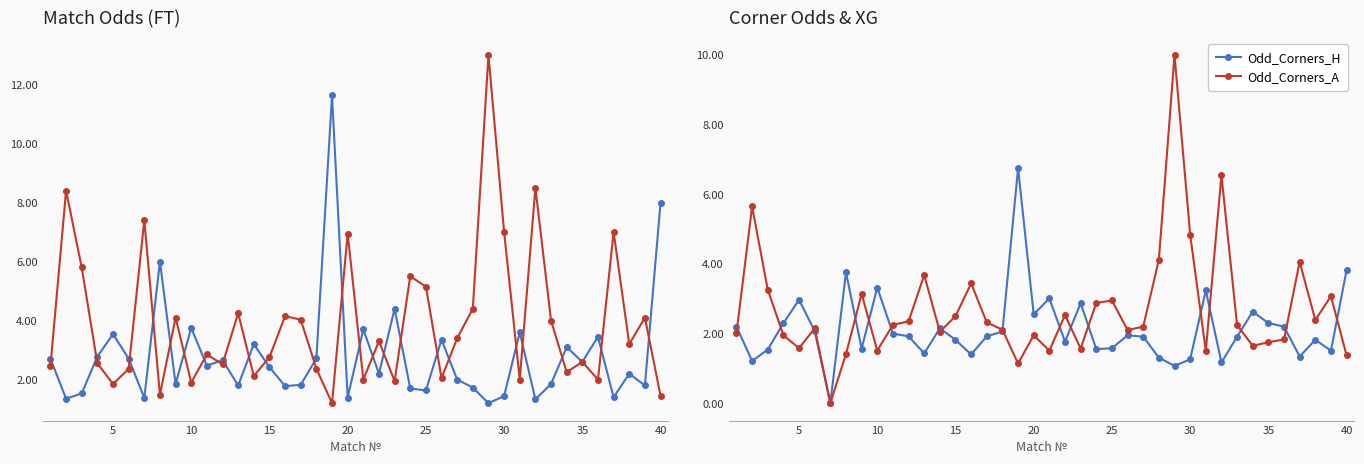

What is the sum of all Odd_Corners_H values?

85.2